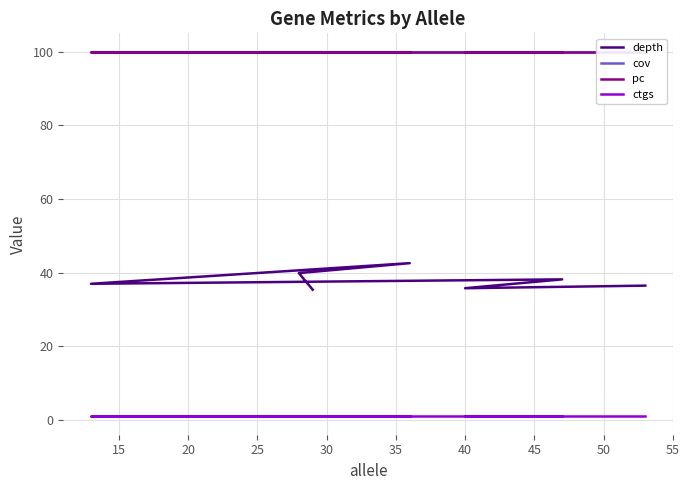

Reading left to right, what are all the values shown in this chart?

depth: 36.5	35.8	38.2	37.0	42.6	39.9	35.4
cov: 100.0	100.0	100.0	100.0	100.0	100.0	100.0
pc: 100.0	100.0	100.0	100.0	100.0	100.0	100.0
ctgs: 1.0	1.0	1.0	1.0	1.0	1.0	1.0